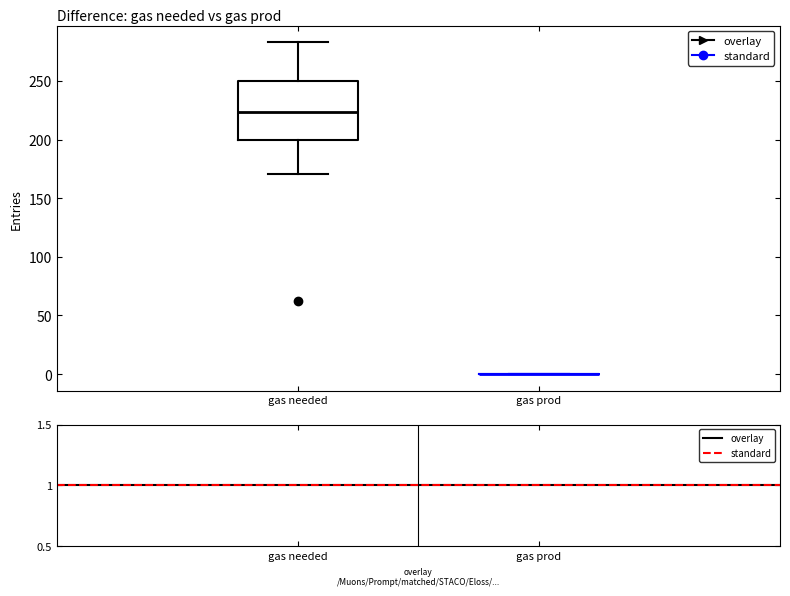

Comparing the boxes themselves (not the whiskers), which one is the tallest?

gas needed